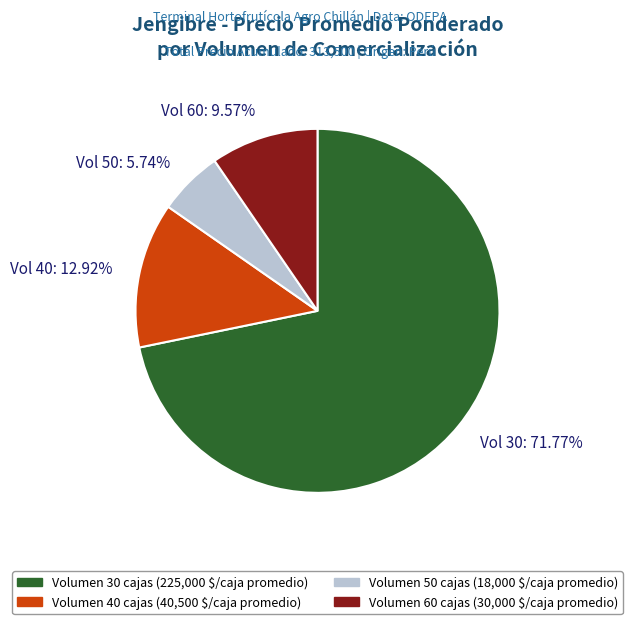

Combined, do Vol 50 and Vol 40 account for over 50%?

No